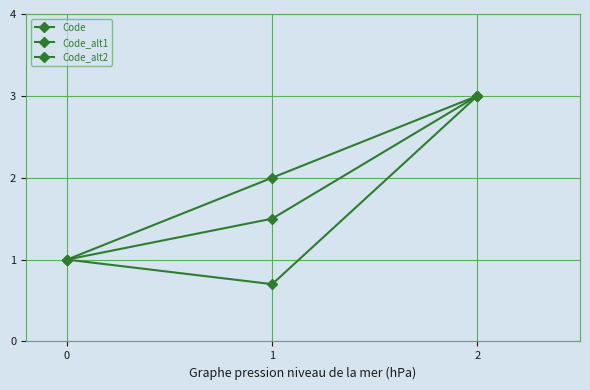

List the series in order of their overall mean, lowest first.

Code_alt2, Code_alt1, Code